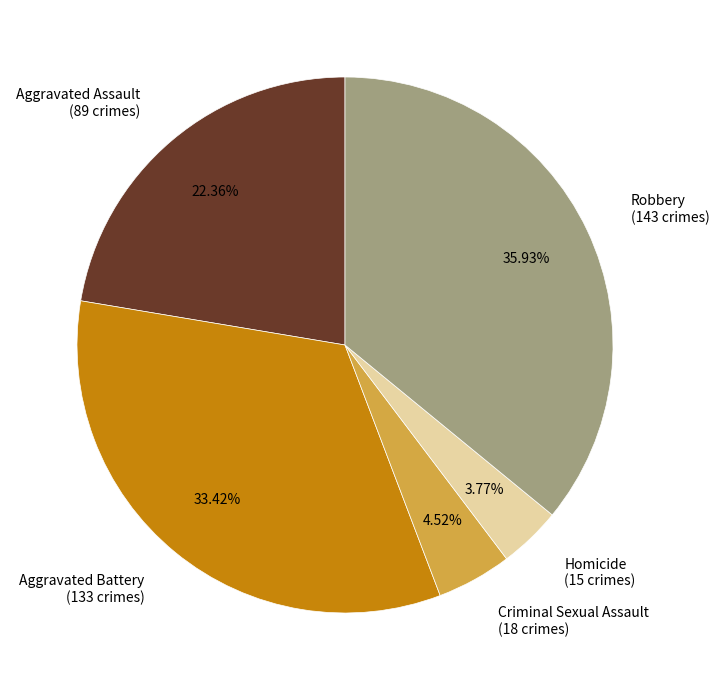

To the nearest percent, what is the combined percentage of Robbery and Criminal Sexual Assault?

40%